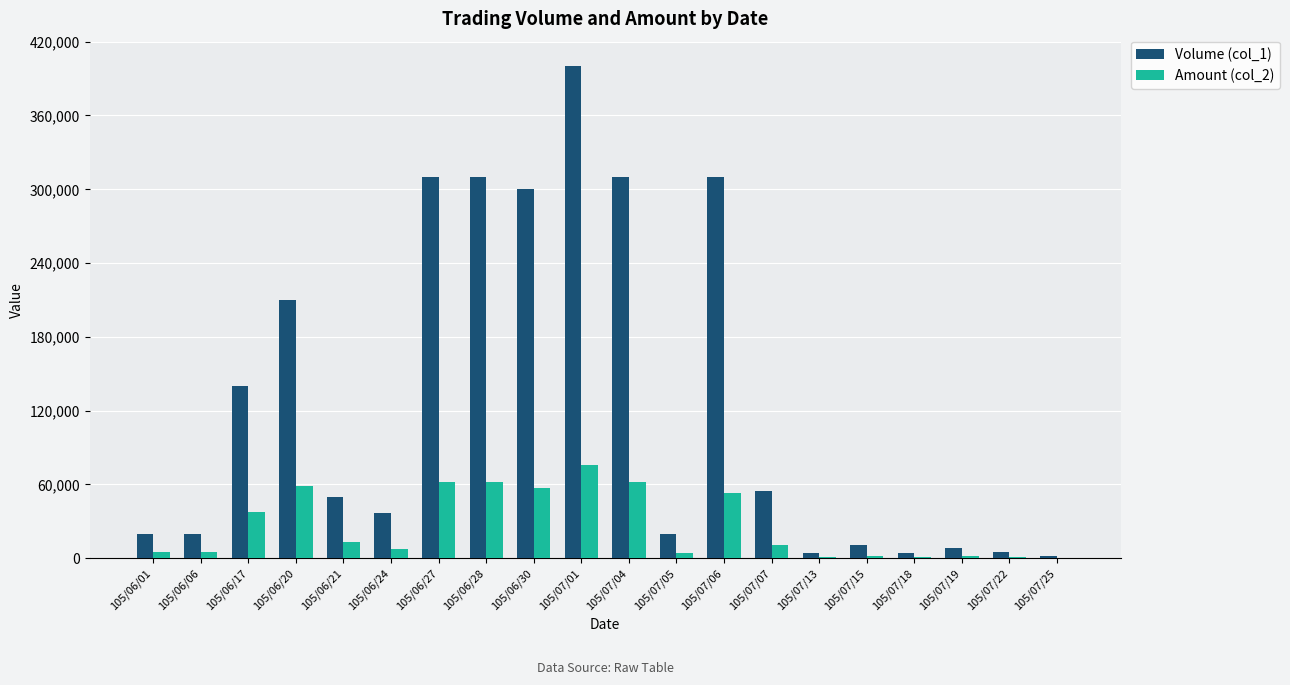

Which series changed the most between 105/06/24 and 105/07/15?

Volume (col_1)